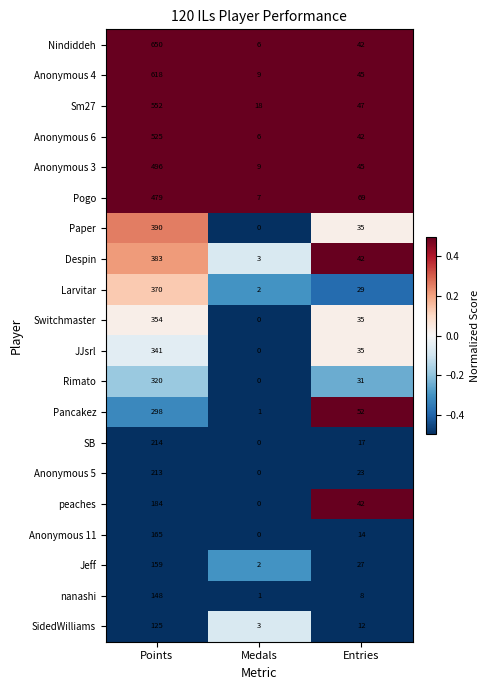

Which series changed the most between Medals and Entries?

Pogo